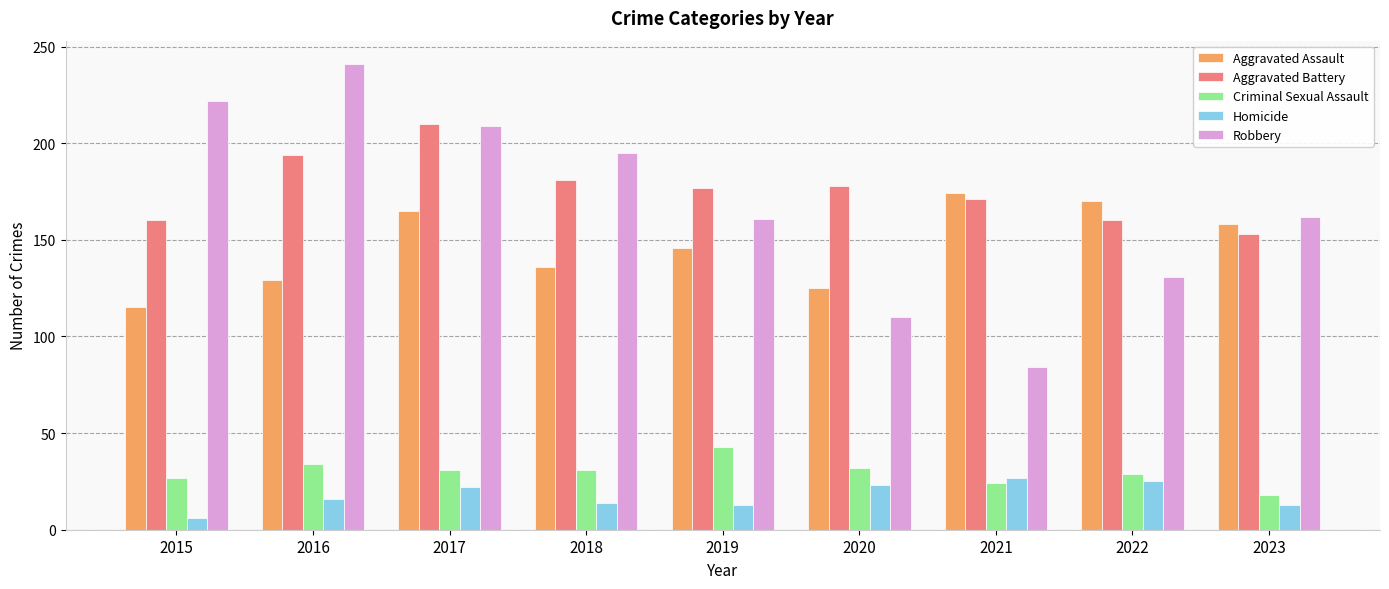

The value of Homicide at 2018 is 14. True or false?

True